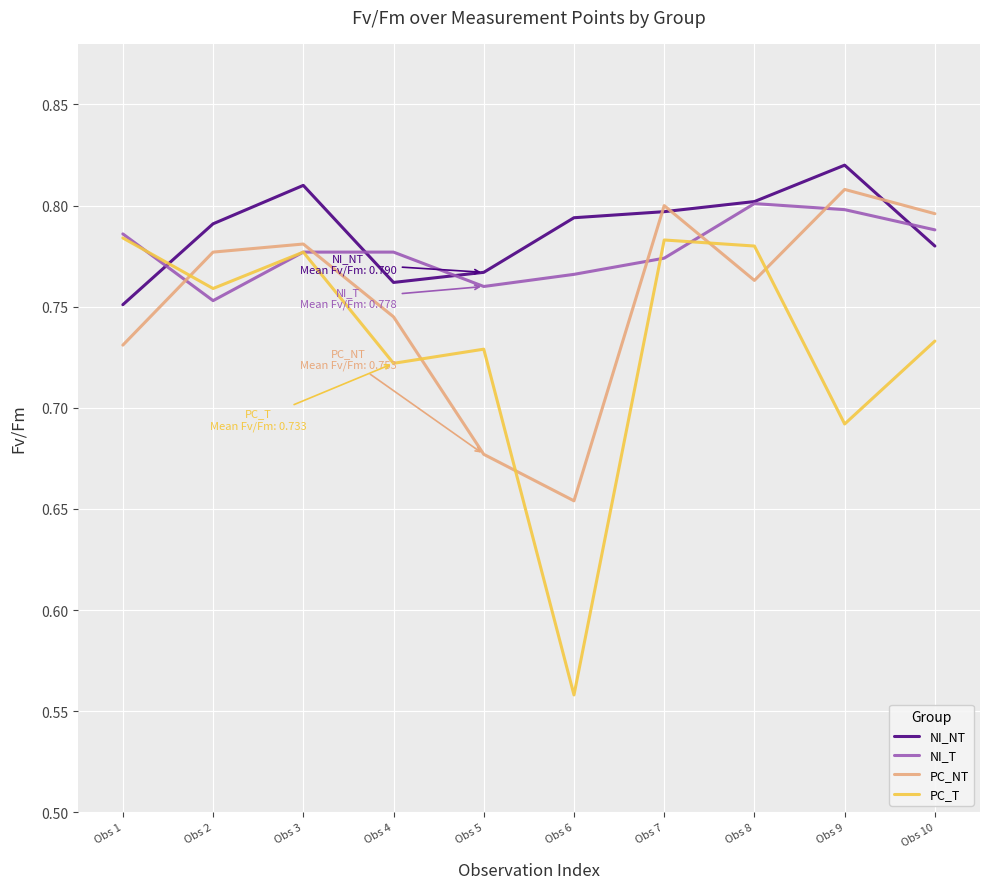

What is the difference between the maximum and minimum values in the PC_T series?

0.2